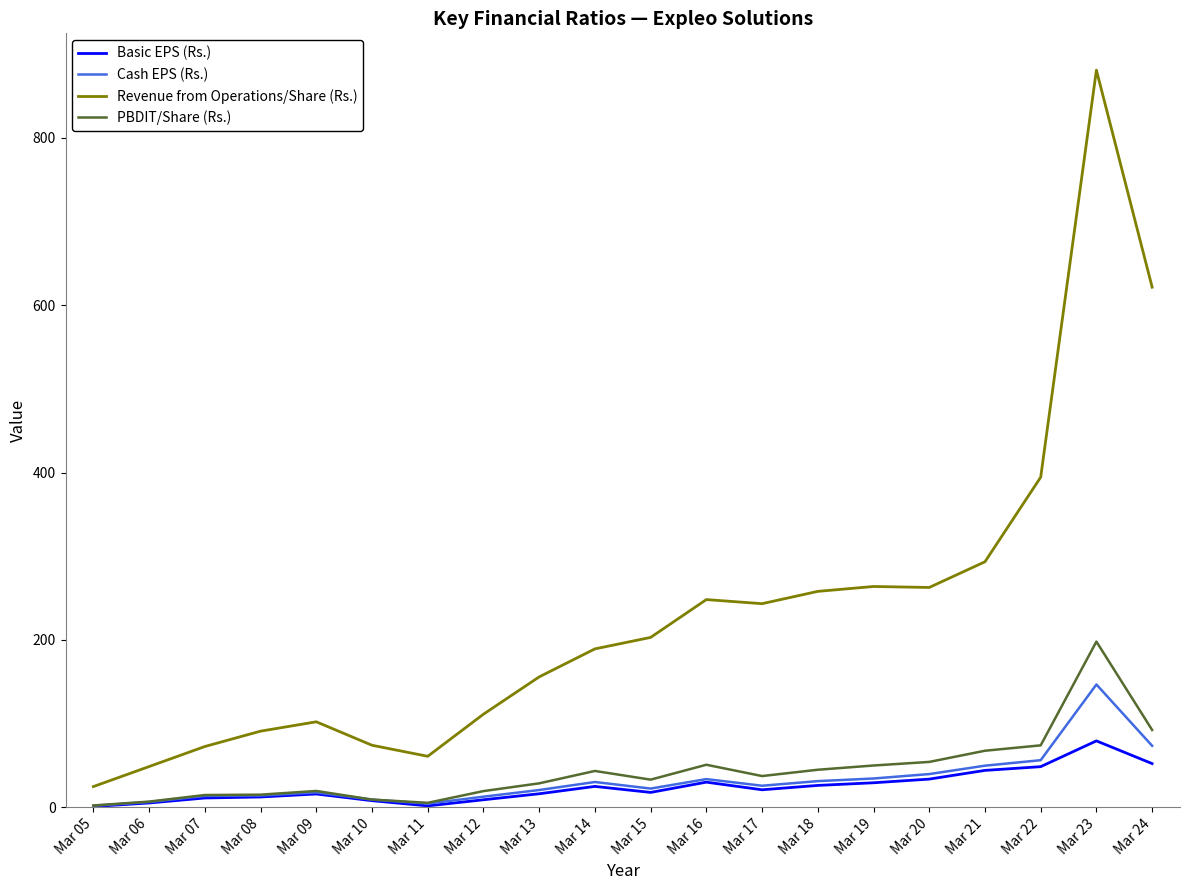

Between Mar 06 and Mar 21, which series saw the biggest shift?

Revenue from Operations/Share (Rs.)